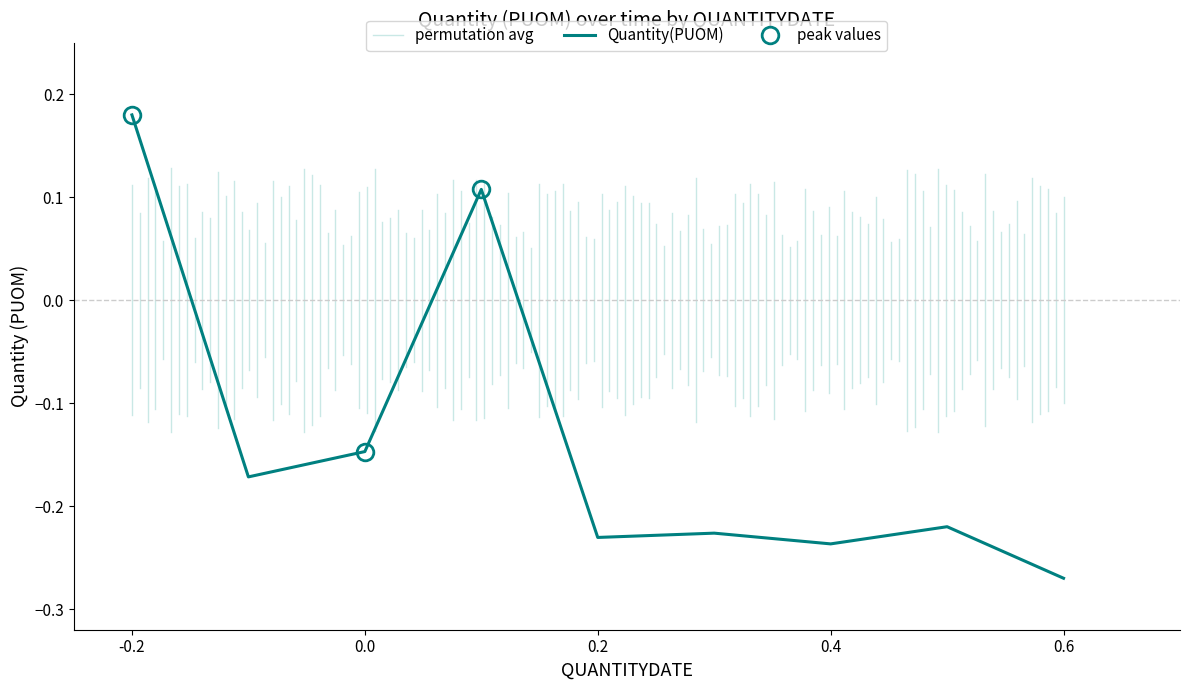

Is it true that Quantity(PUOM) equals -0.0 at 0.0?

False